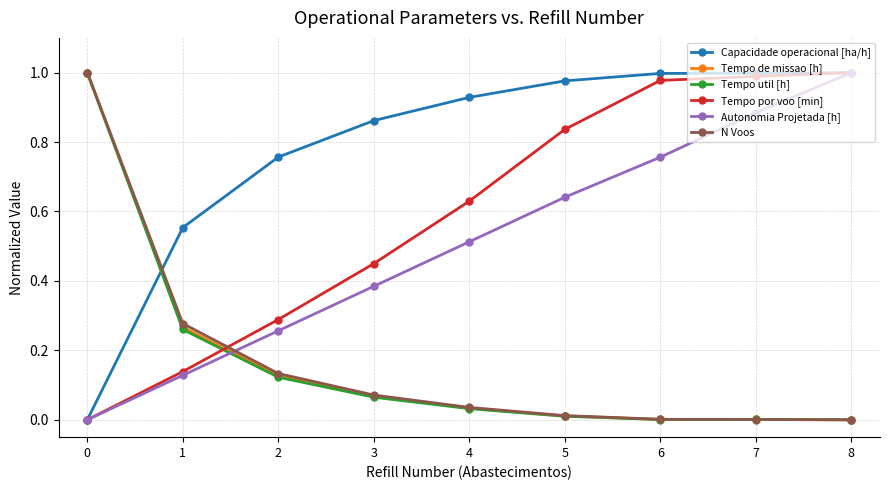

Where do N Voos and Tempo por voo [min] first cross each other?

1 and 2